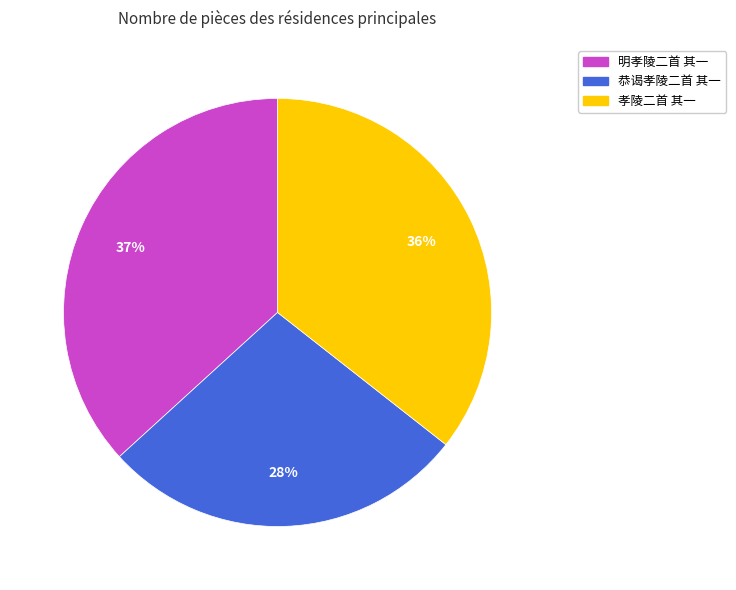

Between 孝陵二首 其一 and 恭谒孝陵二首 其一, which is larger?

孝陵二首 其一